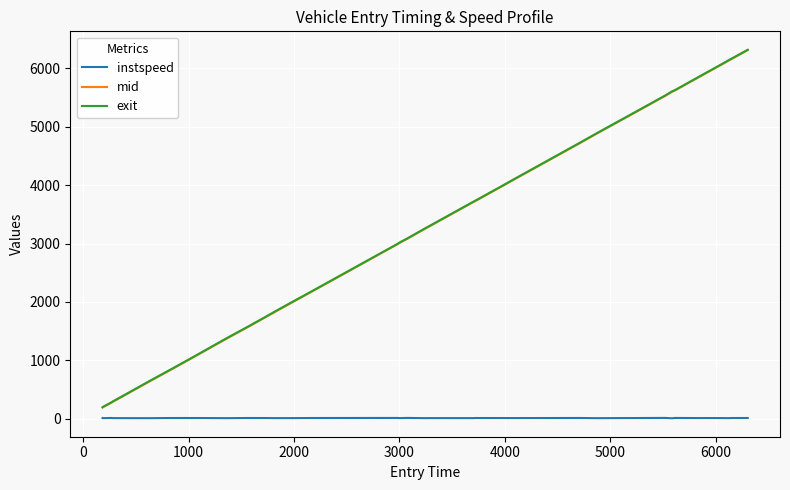

What are all the series names shown in the legend?

instspeed, mid, exit